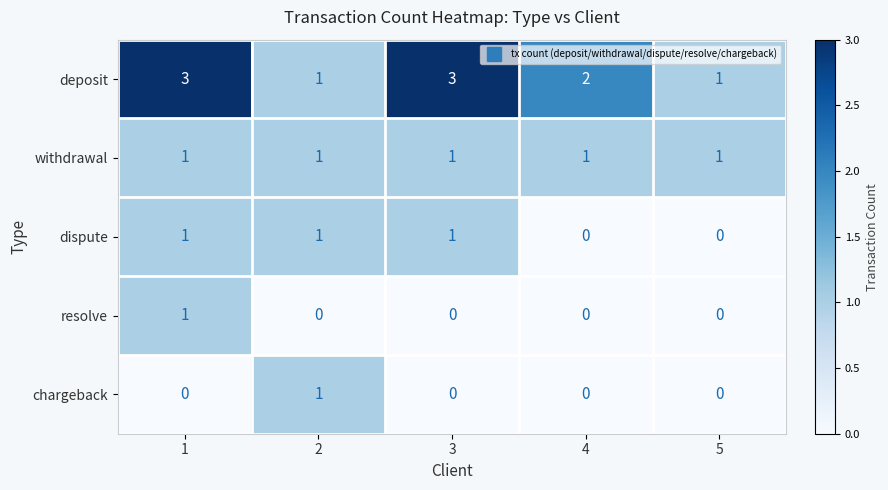

Which series has the widest spread of values?

deposit